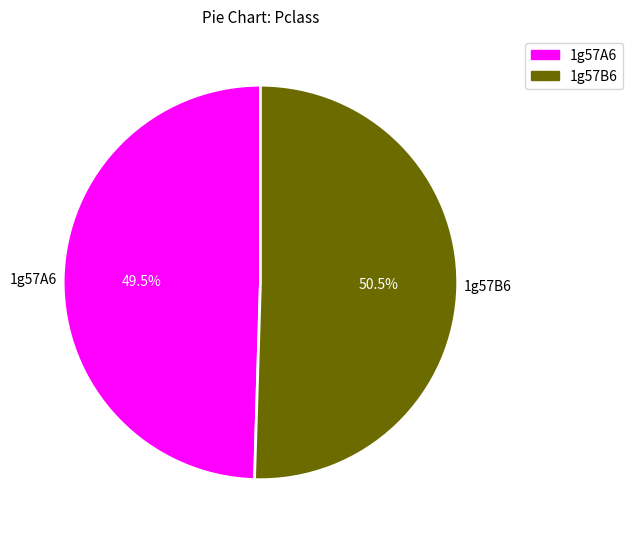

Which category has the smallest portion of the pie?

1g57A6